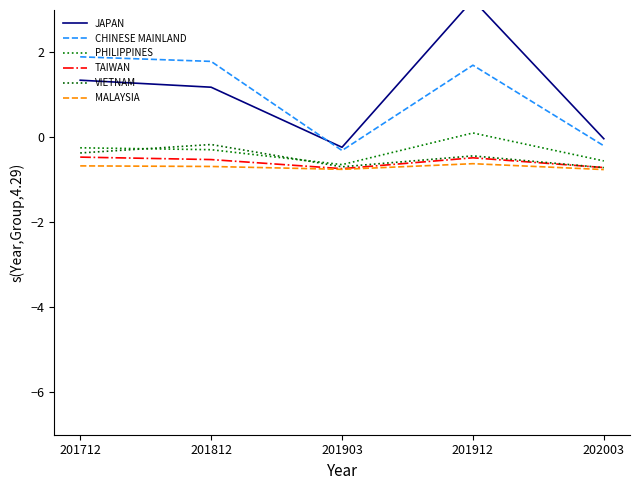

What is the value of the PHILIPPINES point at the 3rd from the left?

-0.6